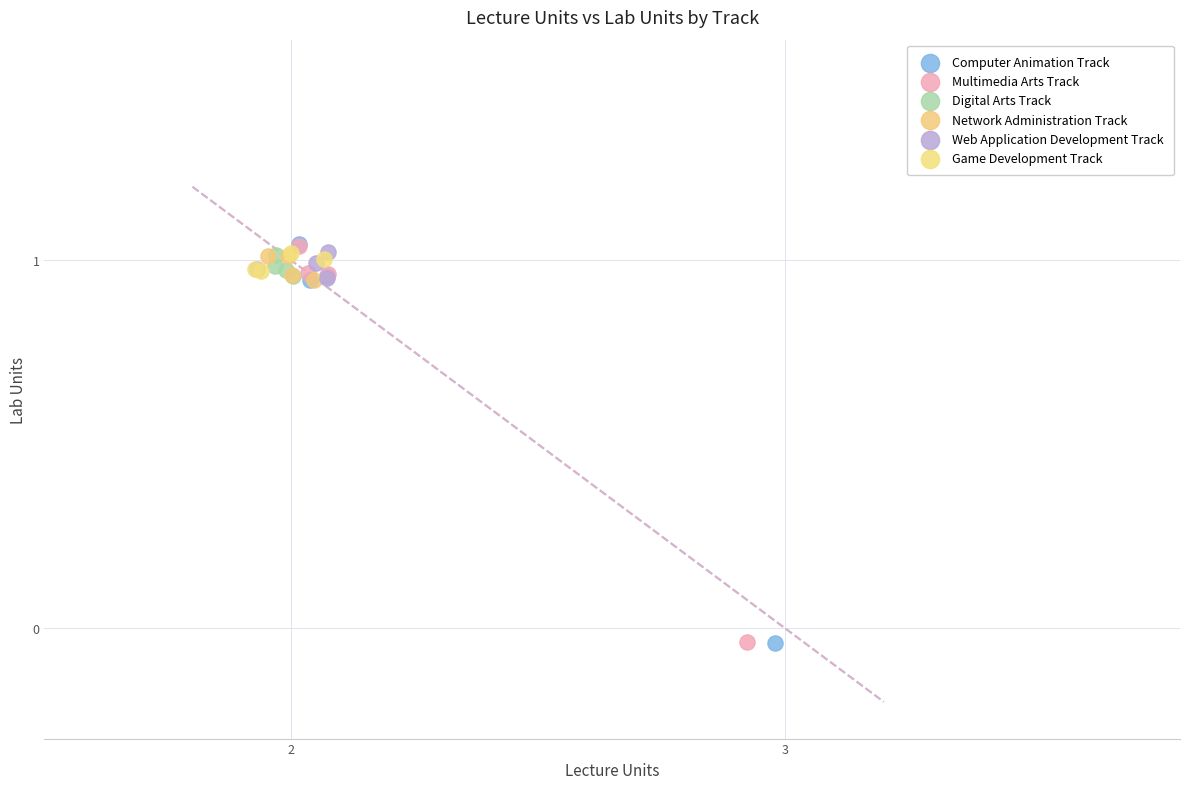

What are all the series names shown in the legend?

Computer Animation Track, Multimedia Arts Track, Digital Arts Track, Network Administration Track, Web Application Development Track, Game Development Track